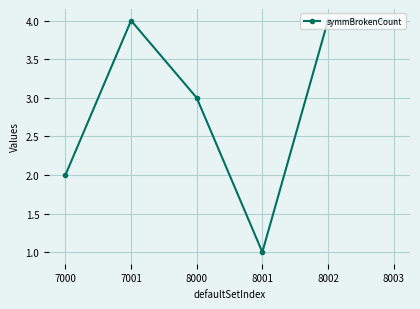

True or false: the data shows 2 at 8000.

False